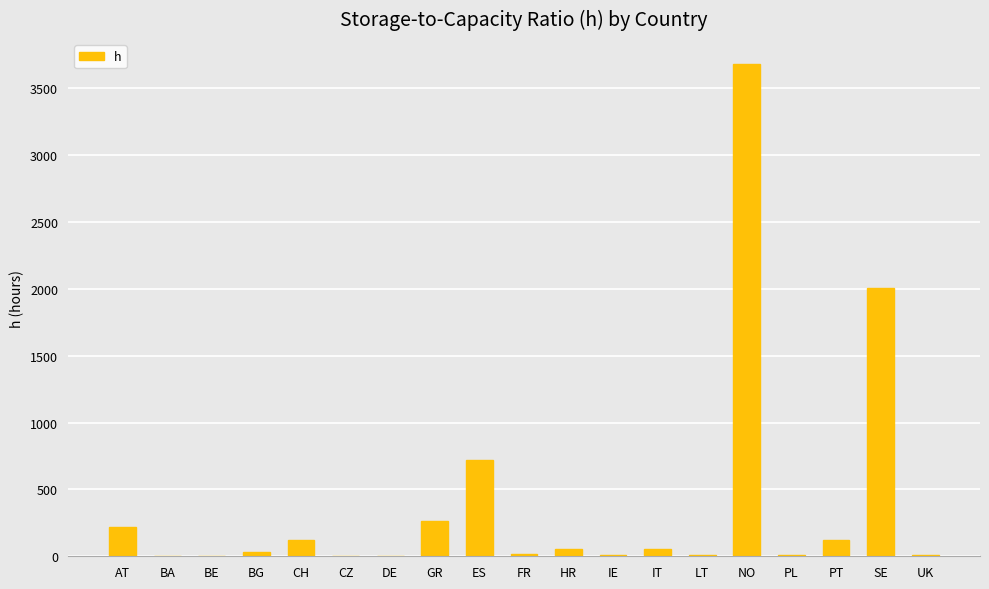

The chart shows a value of 5.6 at DE. True or false?

True